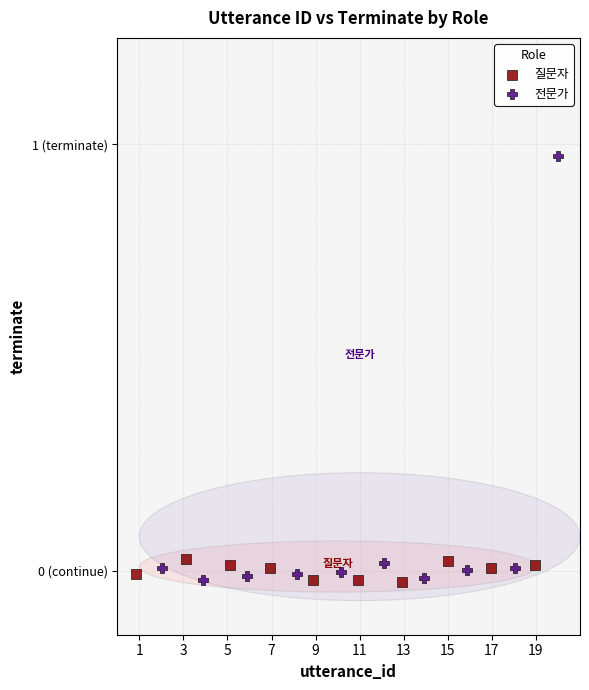

What are all the series names shown in the legend?

질문자, 전문가